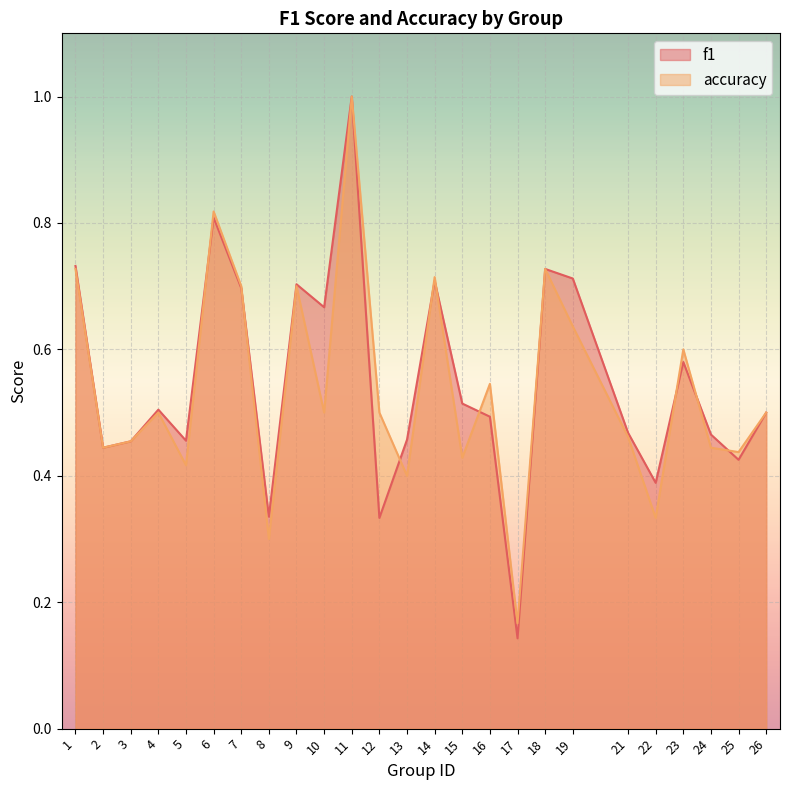

What is the approximate value of accuracy at 14?

0.7